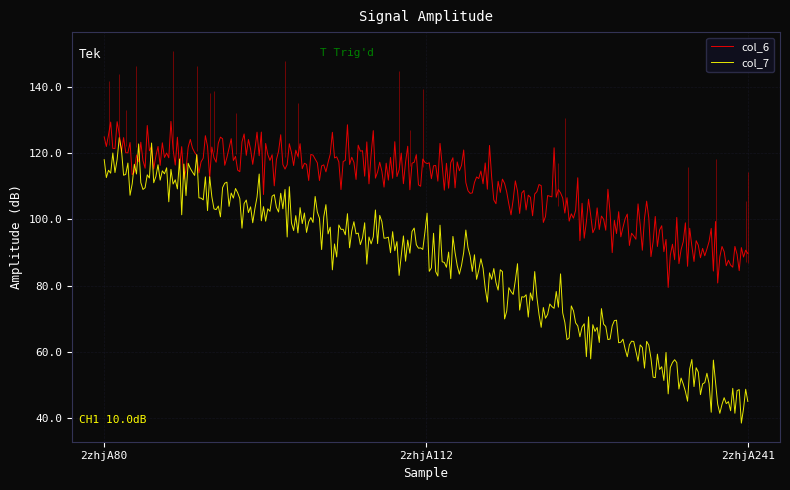

Rank the series by their maximum value, from highest to lowest.

col_6, col_7